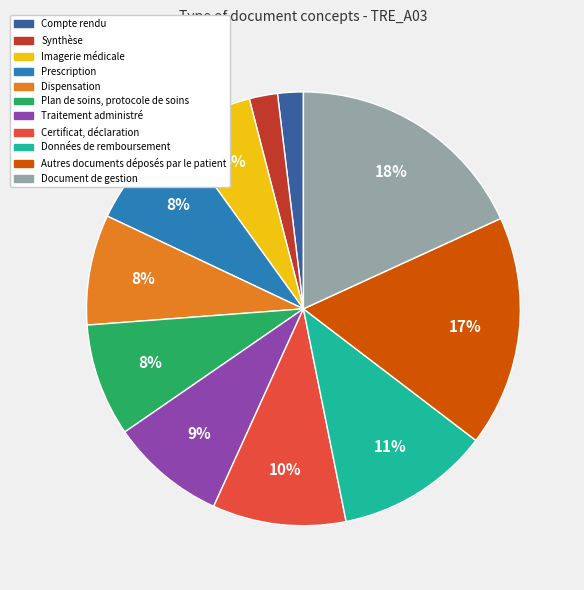

Is it true that Plan de soins, protocole de soins is 8% of the pie?

True